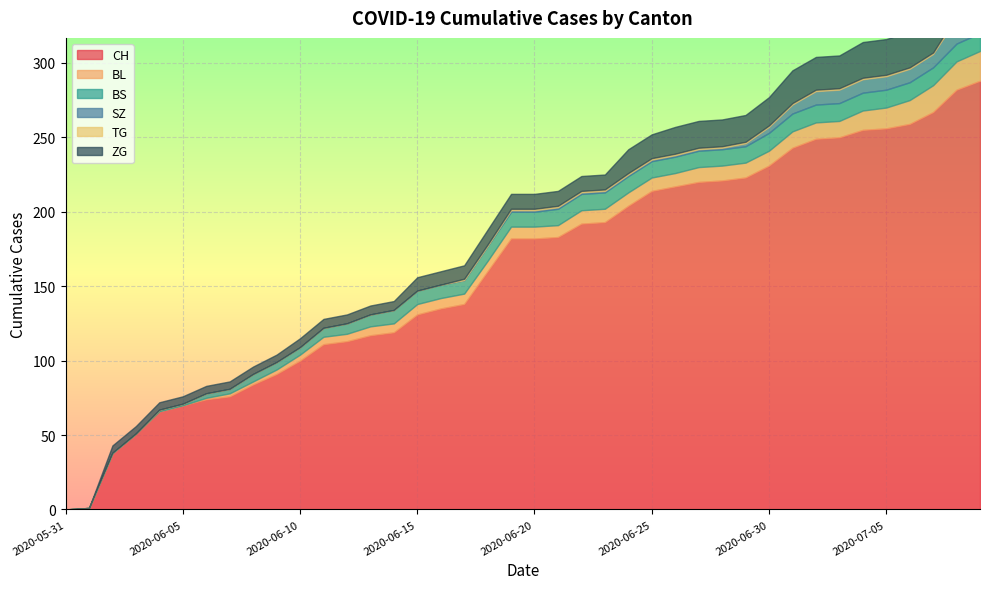

What is the label of the 4th point from the left?

2020-06-03